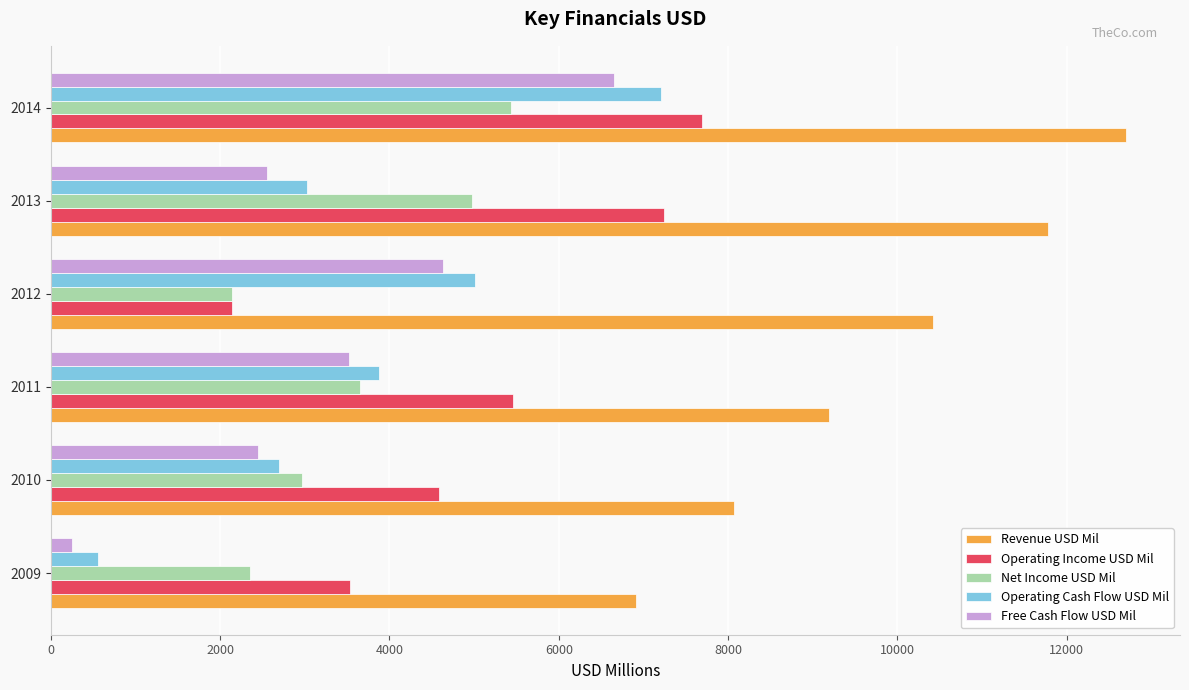

Between 2011 and 2012, which series saw the biggest shift?

Operating Income USD Mil